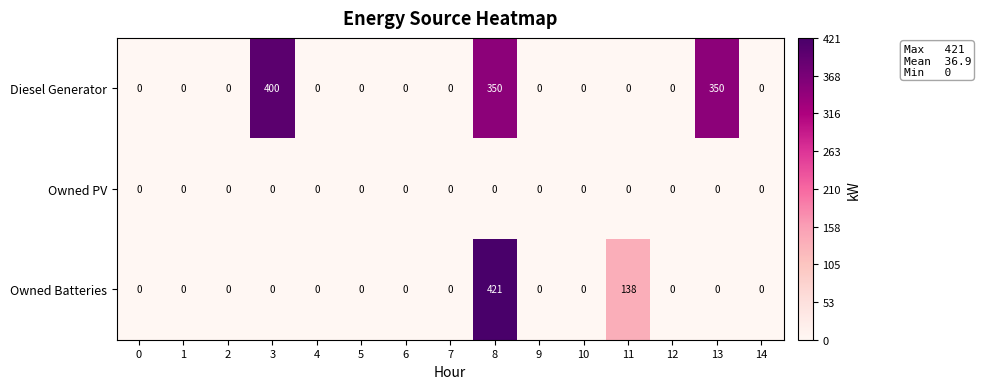

List the series in order of their overall mean, highest first.

Diesel Generator, Owned Batteries, Owned PV